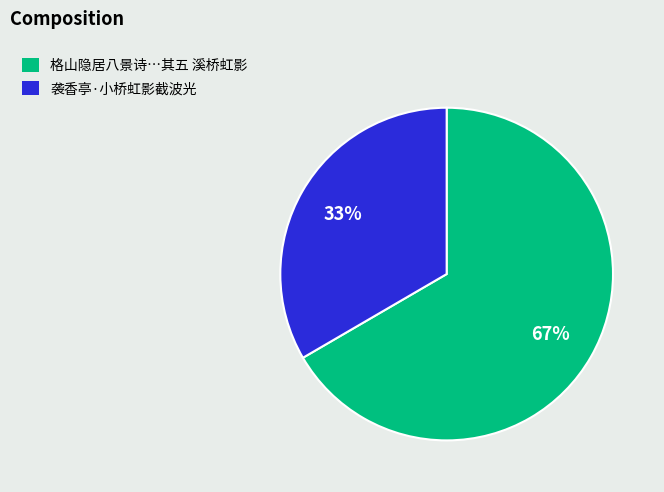

Which has a higher value, 格山隐居八景诗…其五 溪桥虹影 or 袭香亭·小桥虹影截波光?

格山隐居八景诗…其五 溪桥虹影